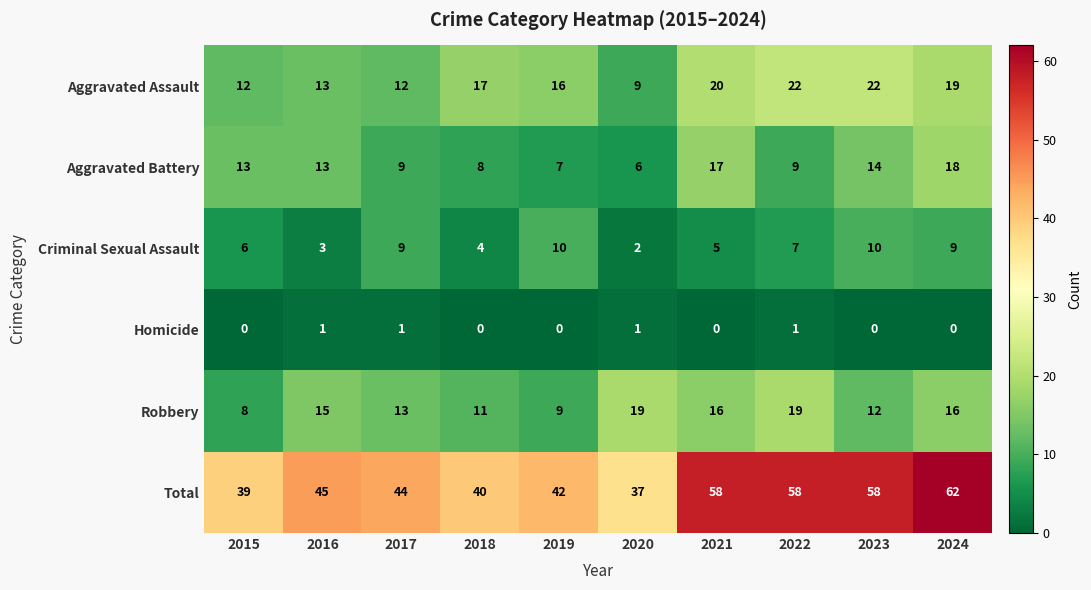

What is the approximate value of Aggravated Assault at 2020, to the nearest 5?

10